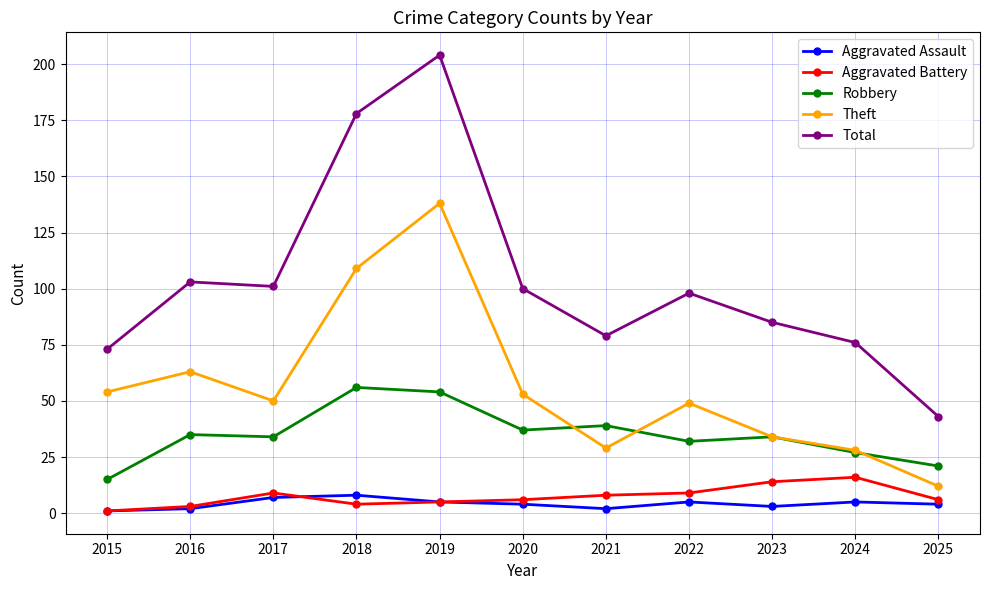

At which category is the sum across all series the highest?

2019